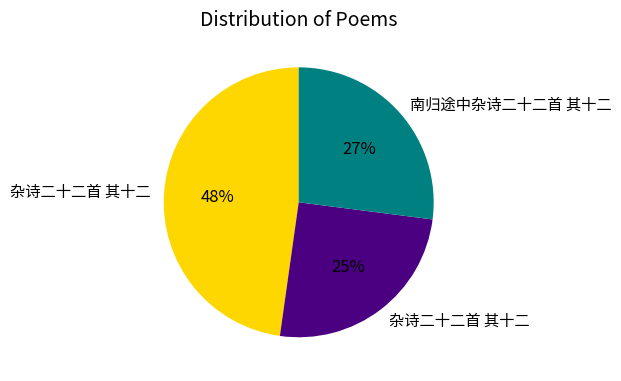

To the nearest percent, what is the average slice percentage?

33%